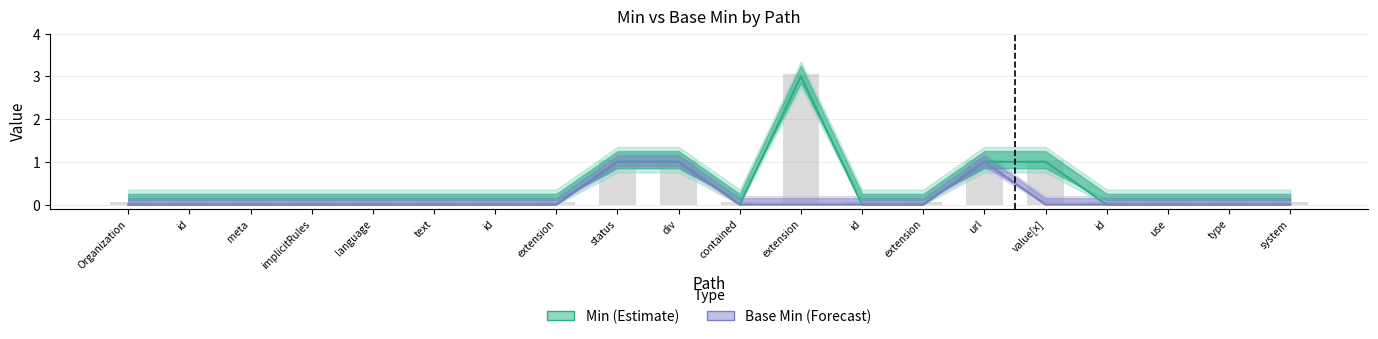

What is the label of the 11th bar from the left?

contained